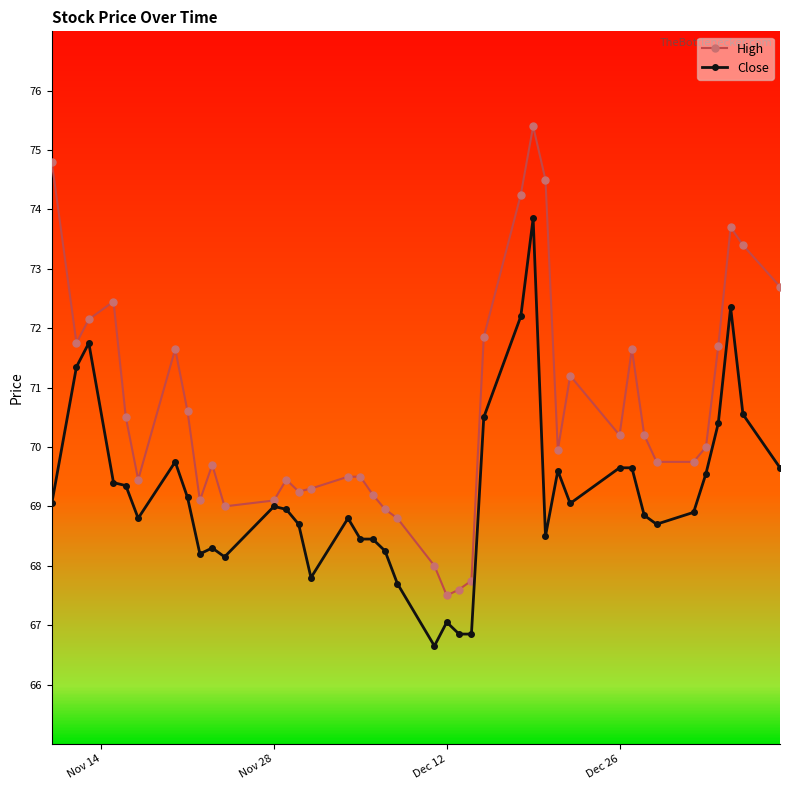

What is the value of the Close point at the 17th from the left?

68.5